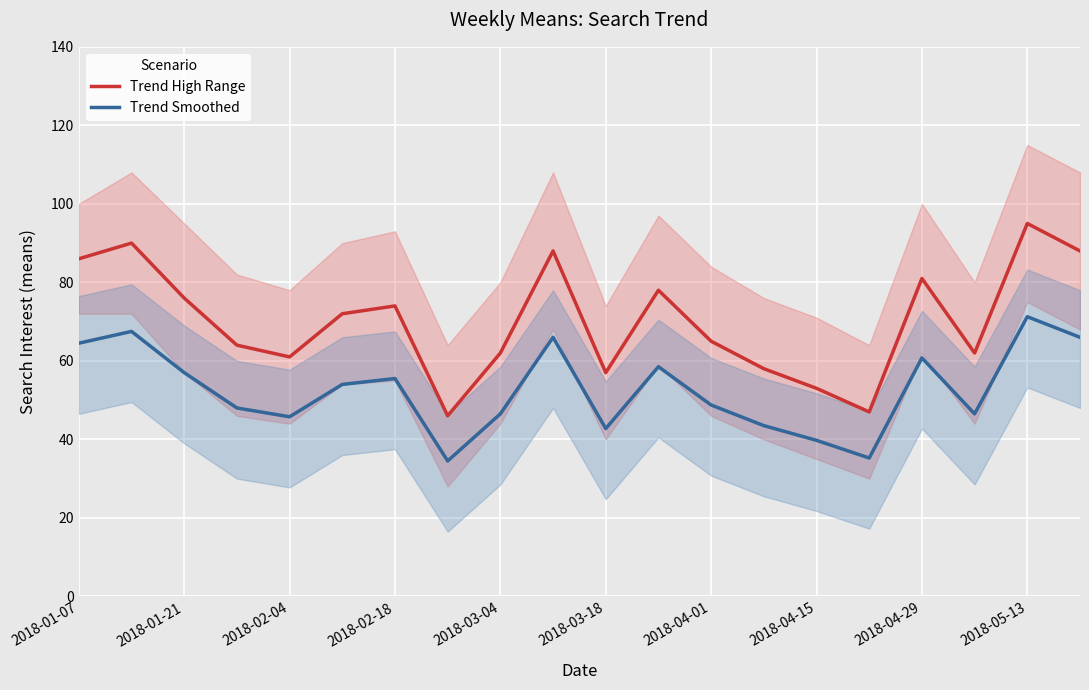

True or false: Trend Smoothed and Trend High Range cross at least once.

False